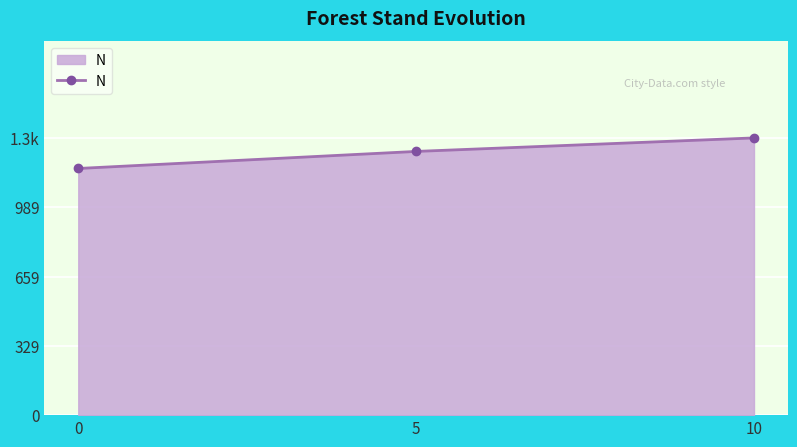

What is the average value?

1249.8